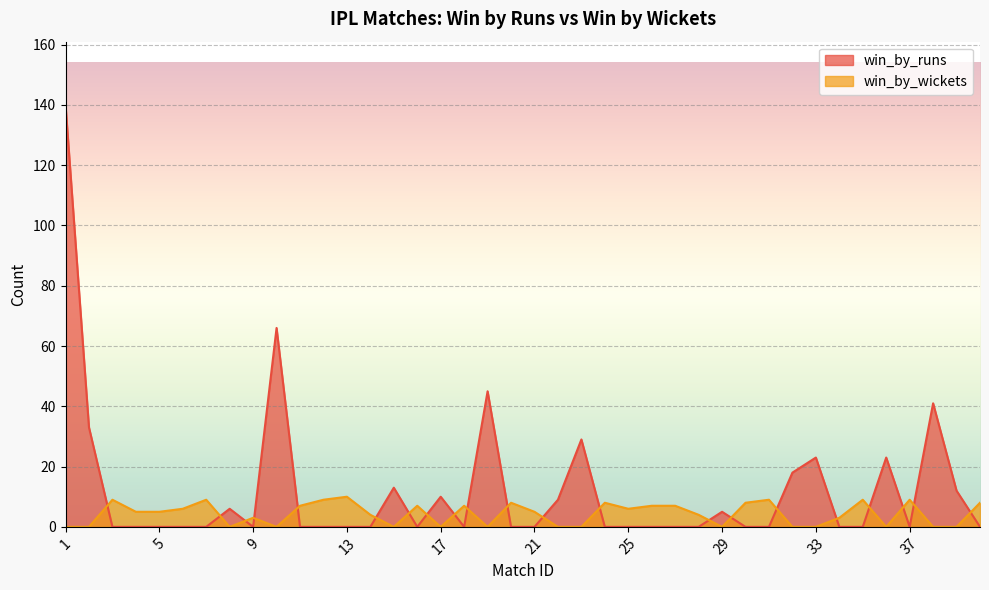

What is the spread (max minus min) of values at 9?

3